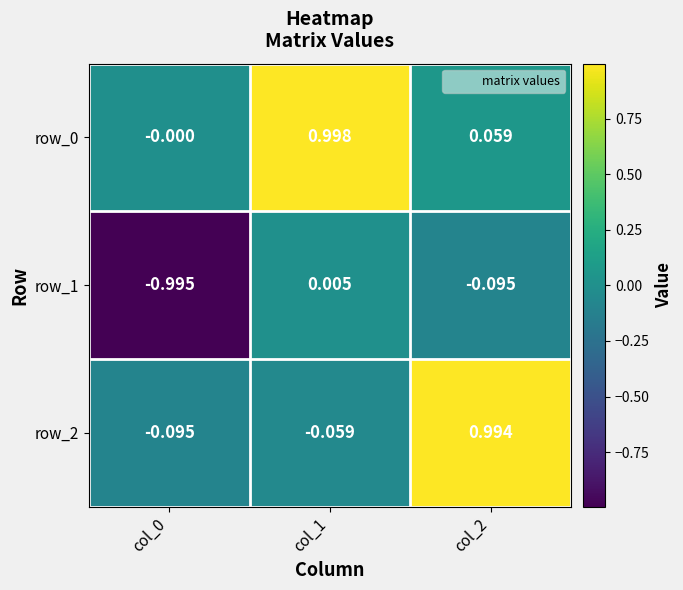

At which category is the sum across all series the highest?

col_2